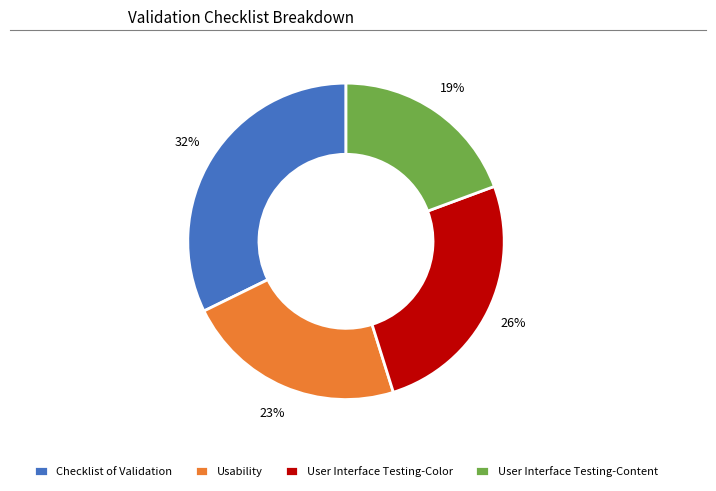

How many segments does this pie chart have?

4